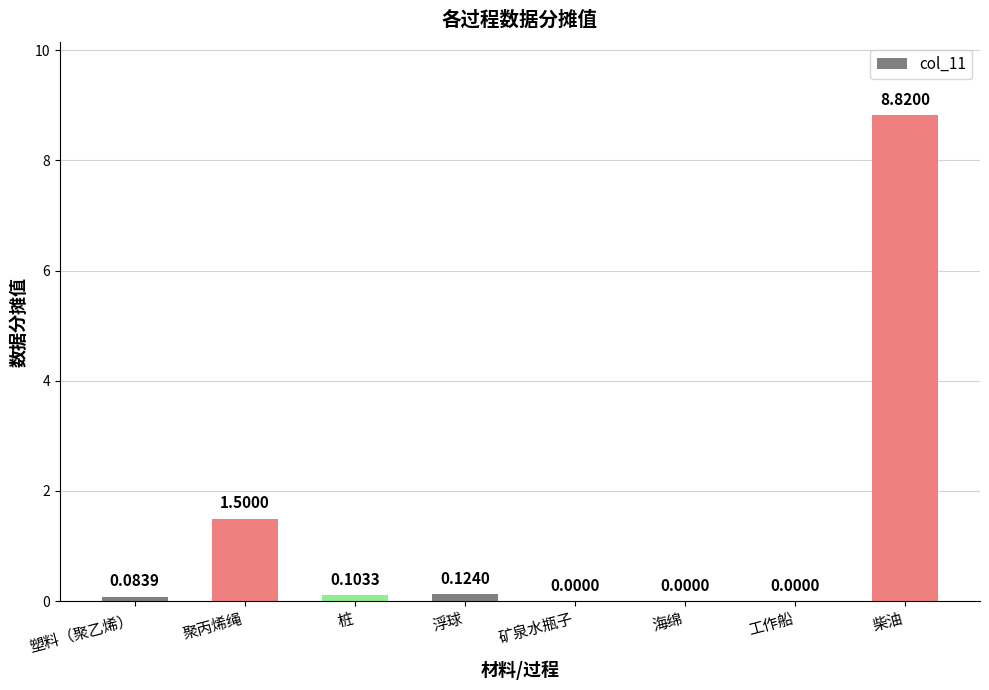

What is the change in value from 工作船 to 柴油?

+8.8